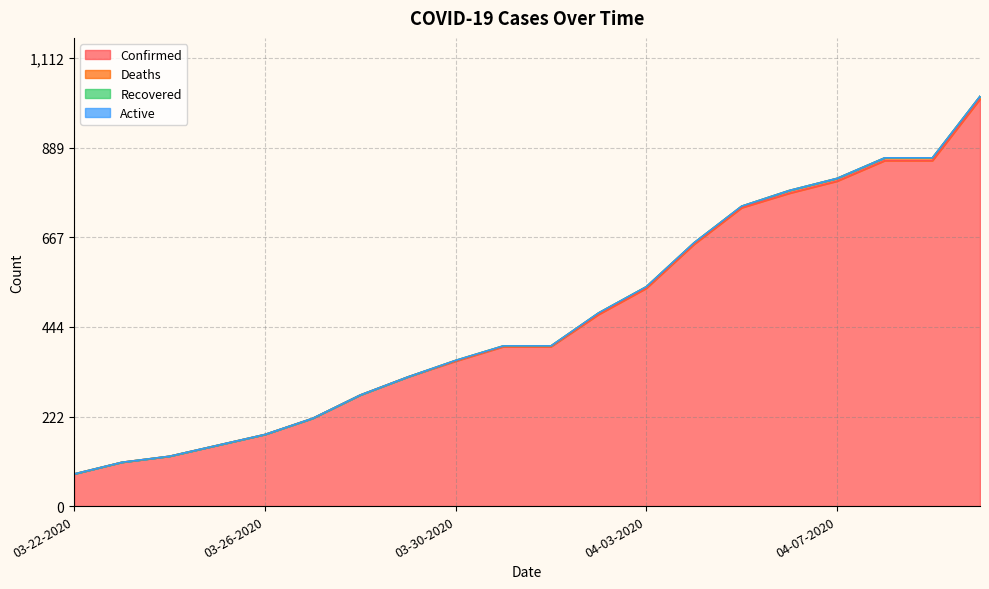

Which series has the widest spread of values?

Confirmed